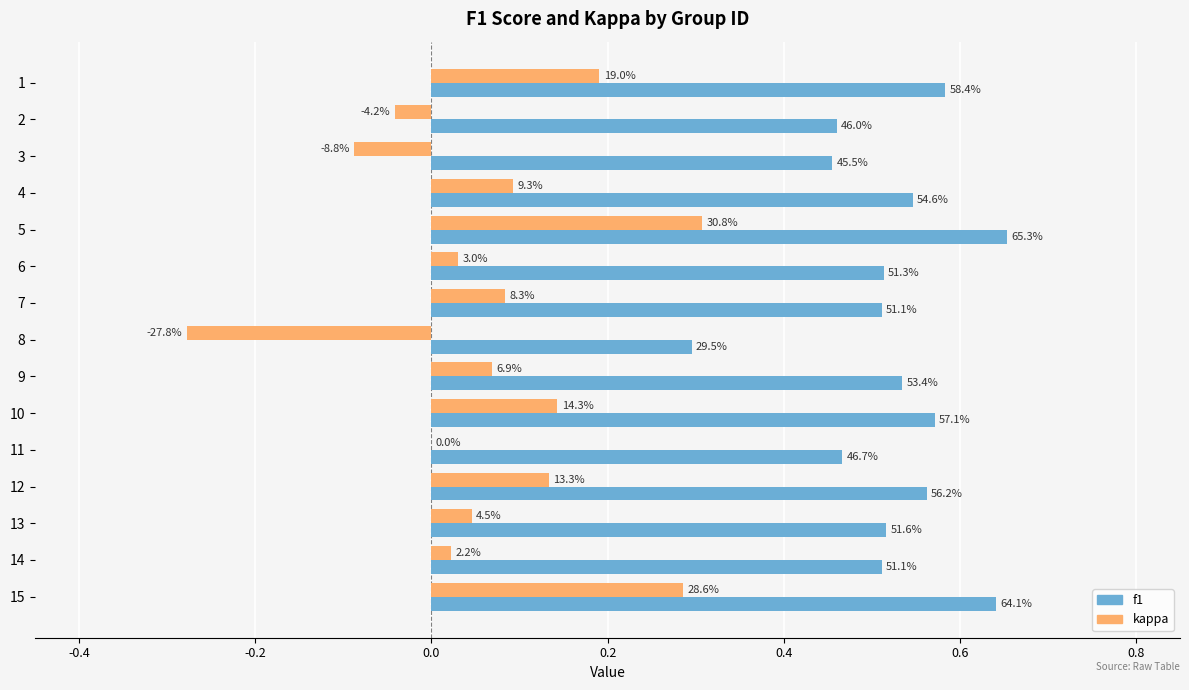

What are all the series names shown in the legend?

f1, kappa